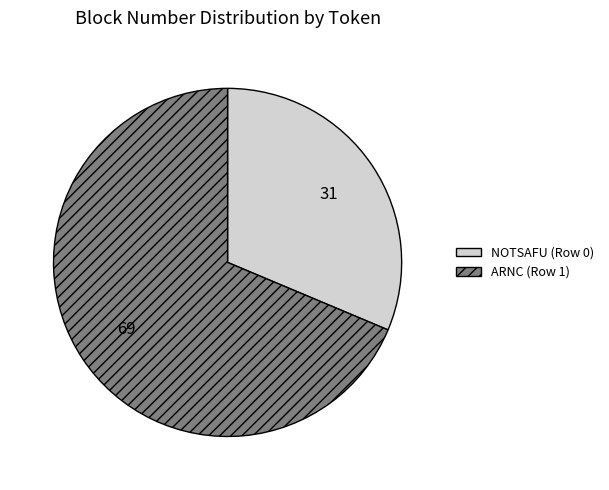

What is the ratio of the value at ARNC (Row 1) to the value at NOTSAFU (Row 0)?

2.2